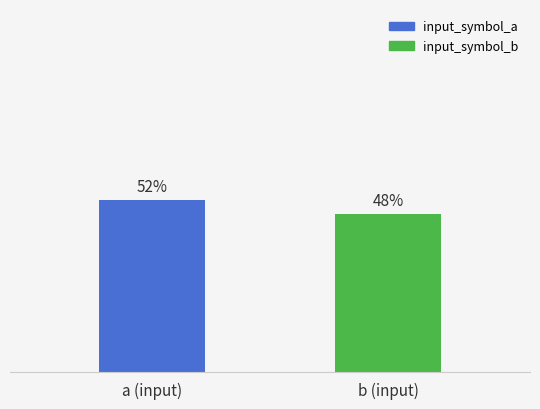

What is the label of the 1st bar from the left?

a (input)